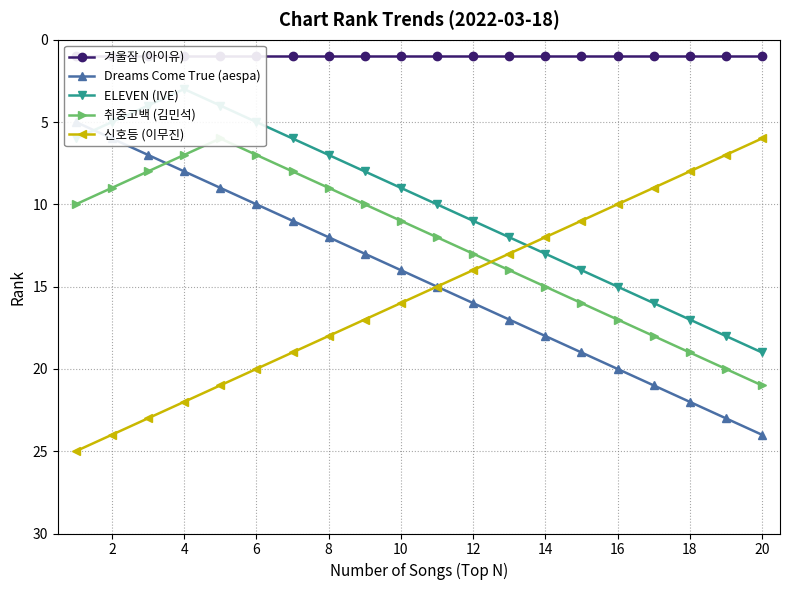

True or false: 신호등 (이무진) has more than 0 points higher than both neighbors.

False